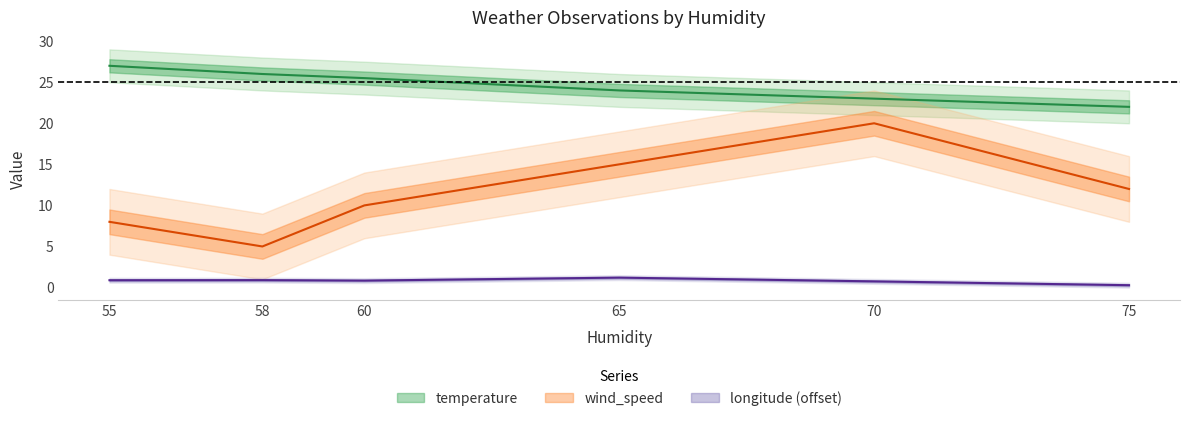

Which has a higher value, 70 or 60?

60